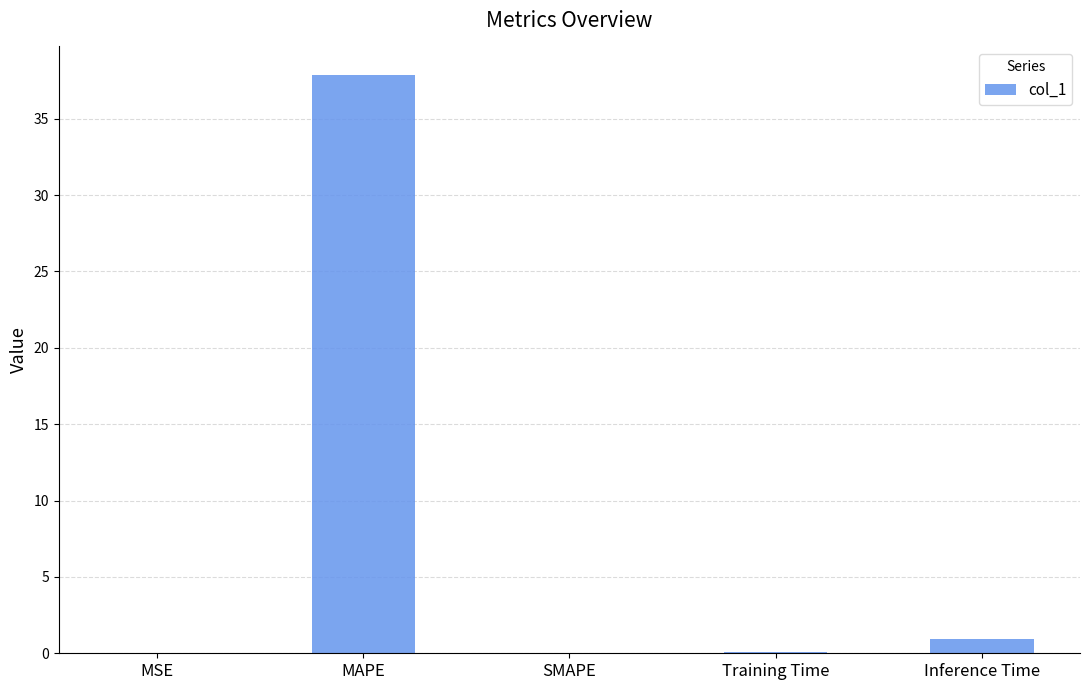

What is the change in value from MAPE to SMAPE?

-37.8